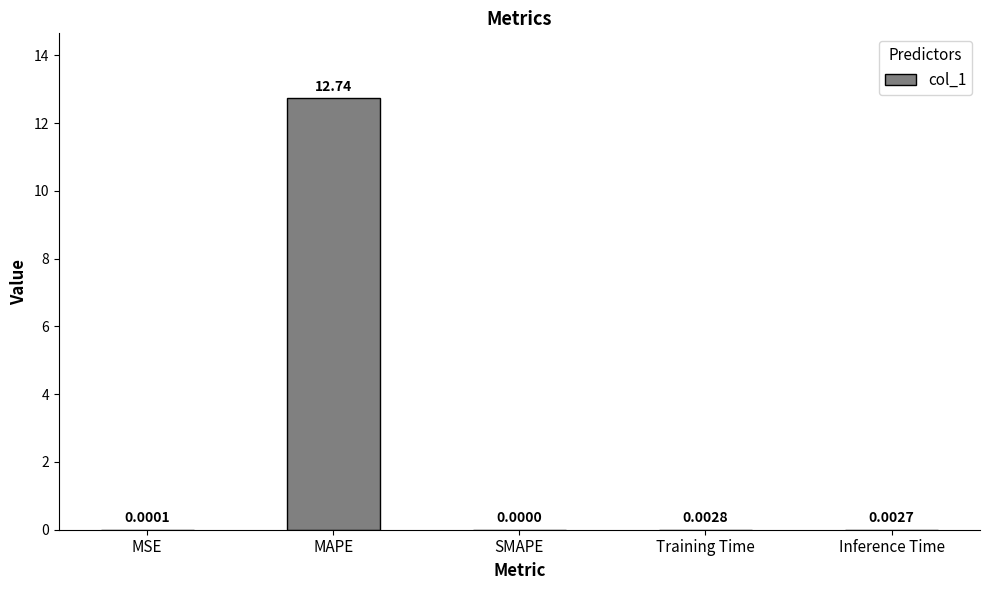

Which label corresponds to the largest value in the chart?

MAPE